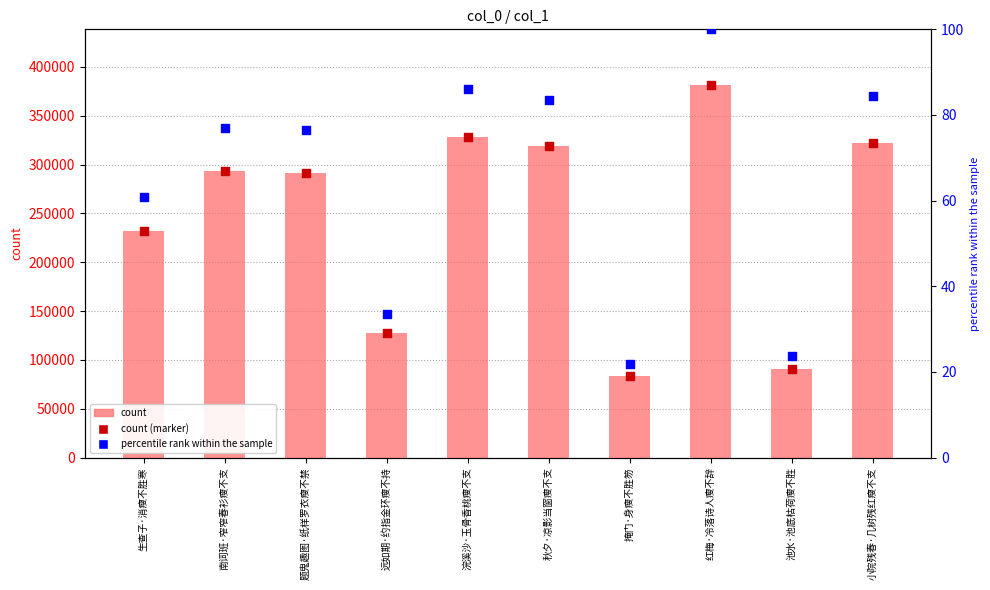

Which series reaches the minimum Y coordinate?

percentile rank within the sample